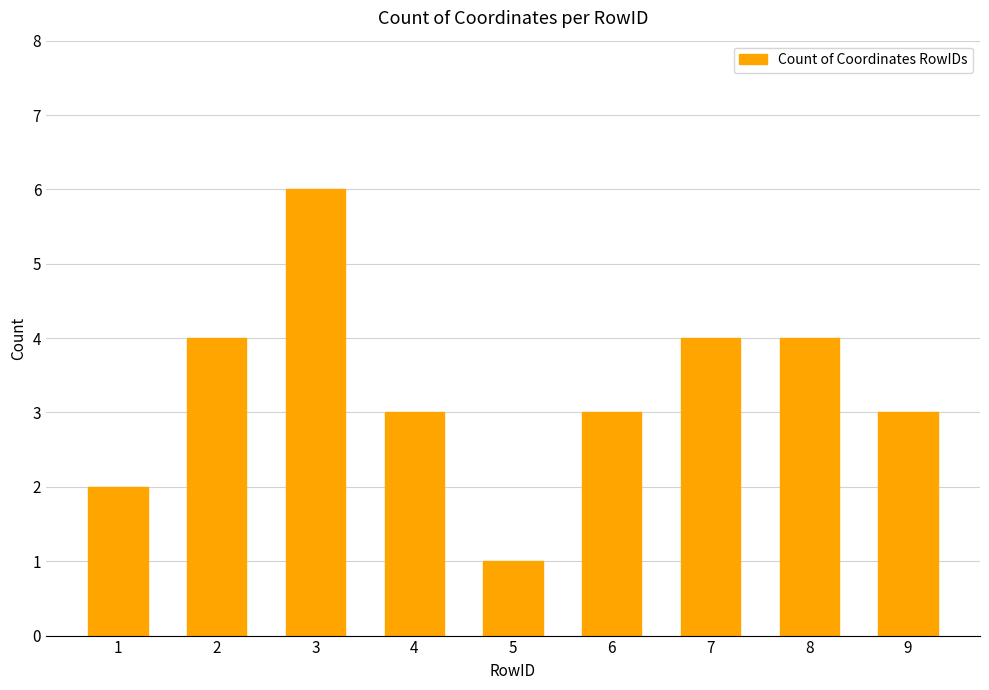

What is the value of the 6th bar from the left?

3